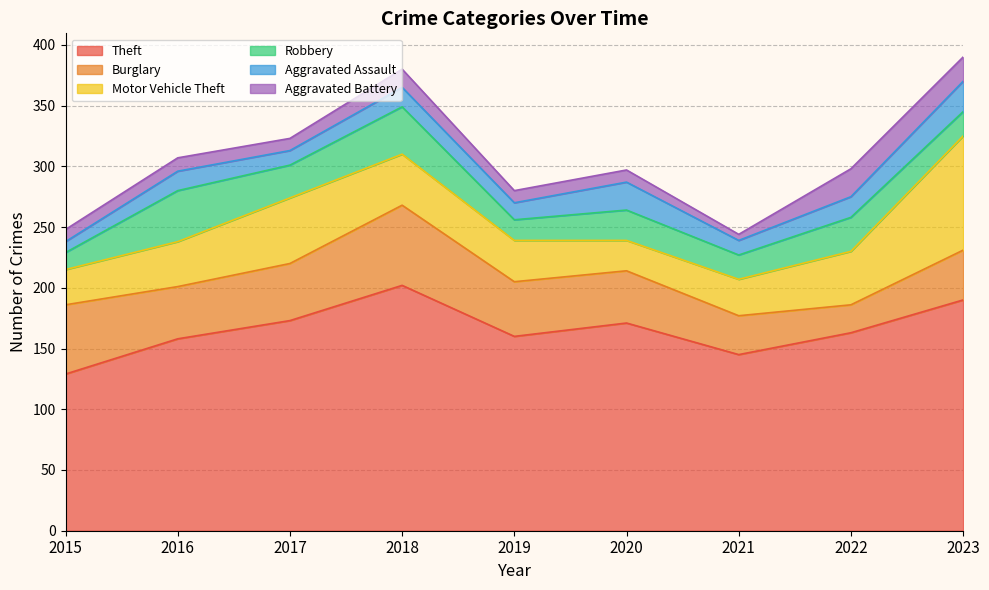

What is the average value of the Burglary series?

44